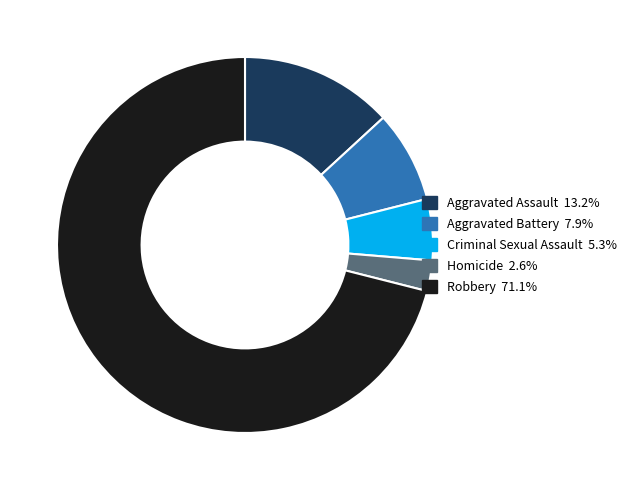

Which category has the smallest portion of the pie?

Homicide